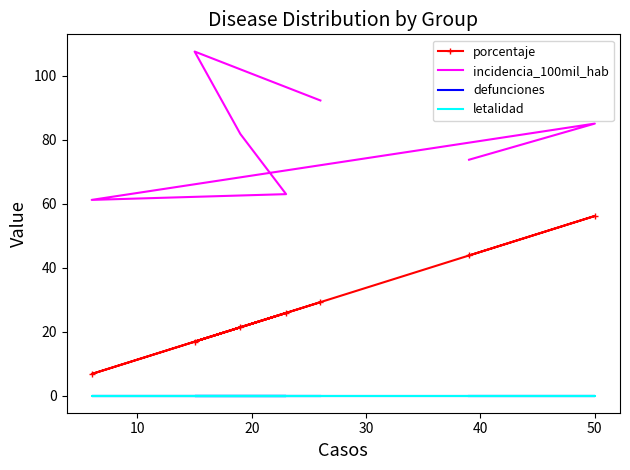

The value of porcentaje at 20 is 21.4. True or false?

True